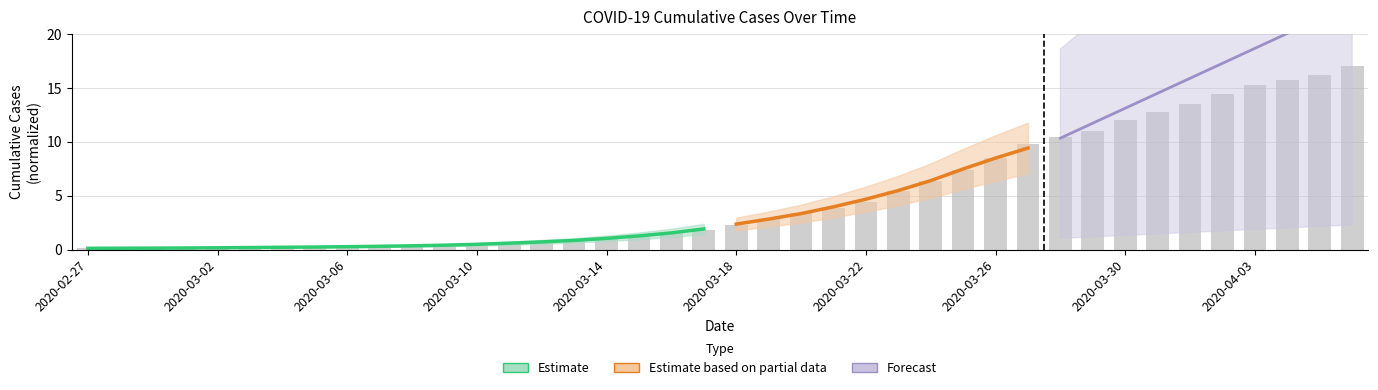

What is the greatest value displayed?

17.0